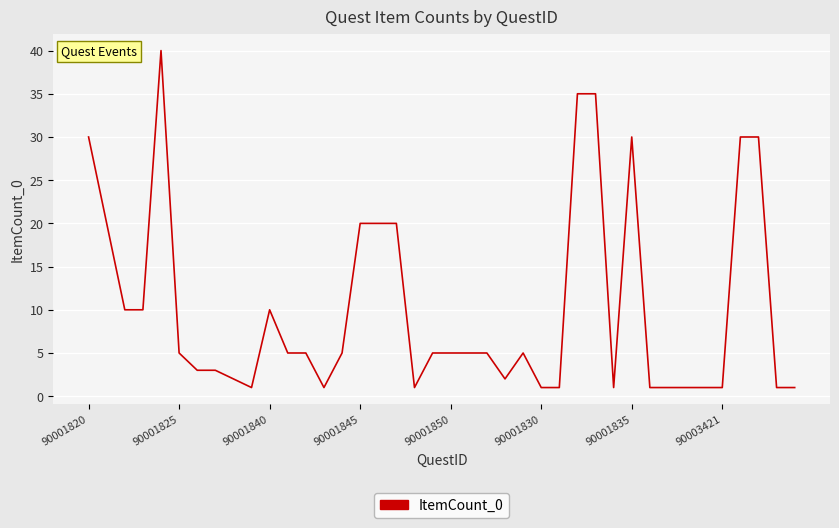

What is the difference between the maximum and minimum values?

39